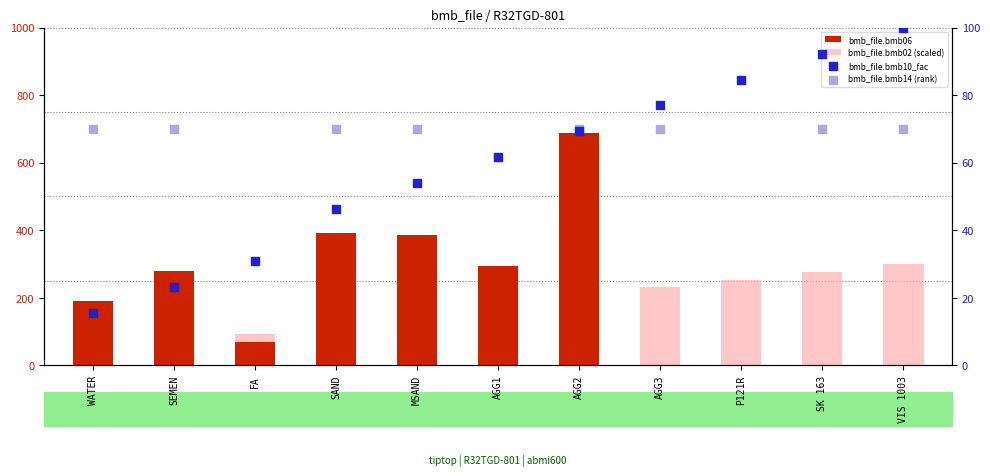

Is the value of bmb_file.bmb02 (scaled) at FA greater than the value of bmb_file.bmb06 at P121R?

Yes